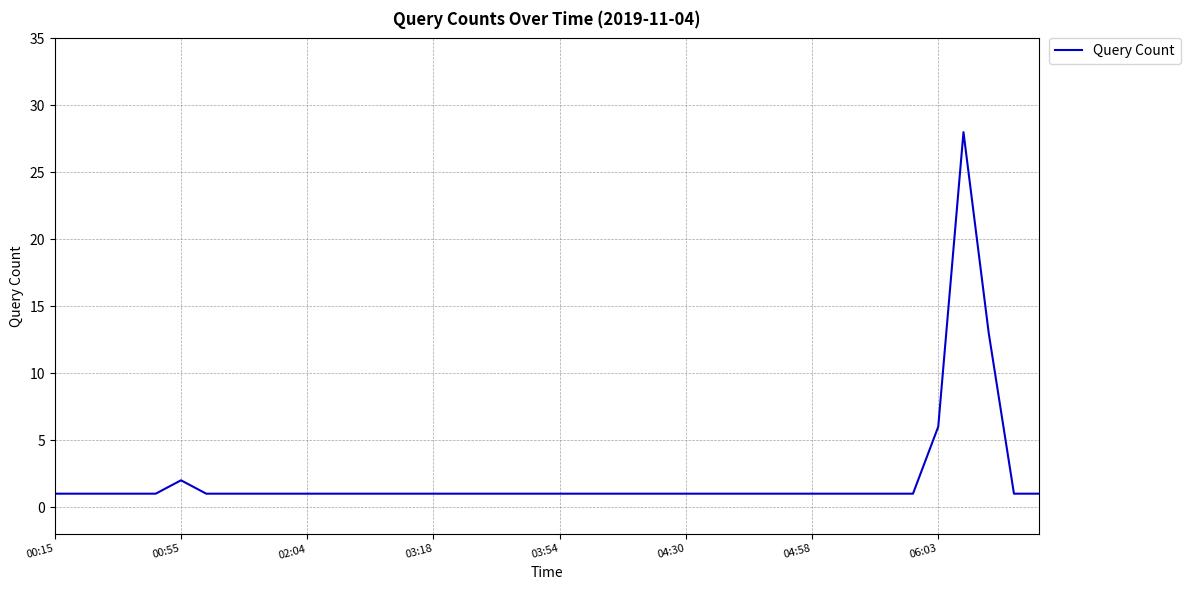

True or false: there are more than 1 points higher than both neighbors.

True